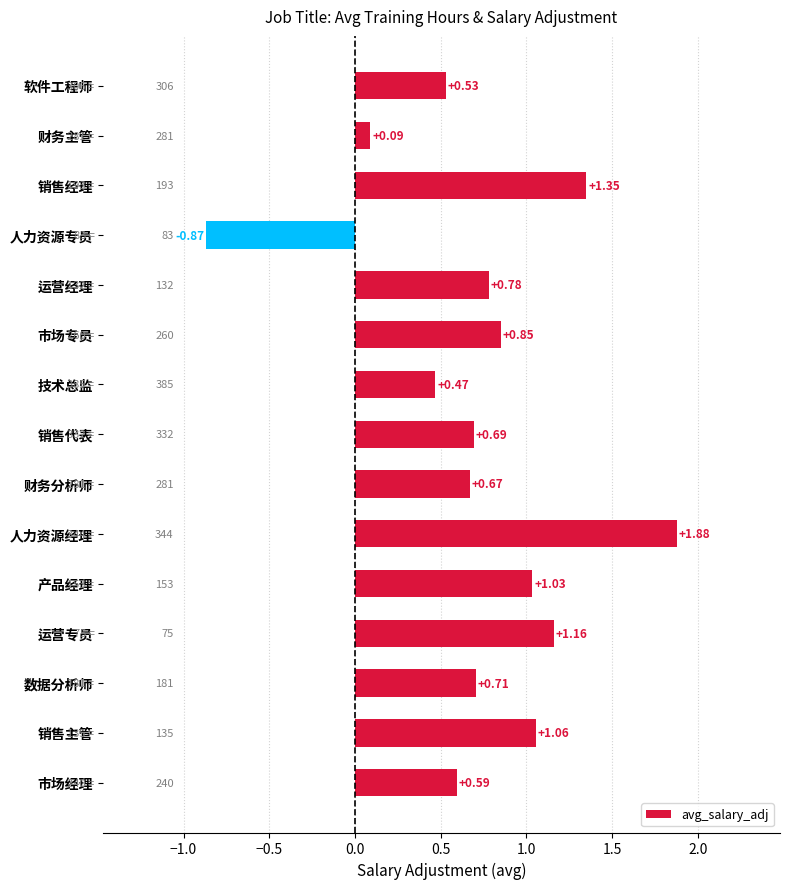

What is the label of the 14th bar from the bottom?

财务主管